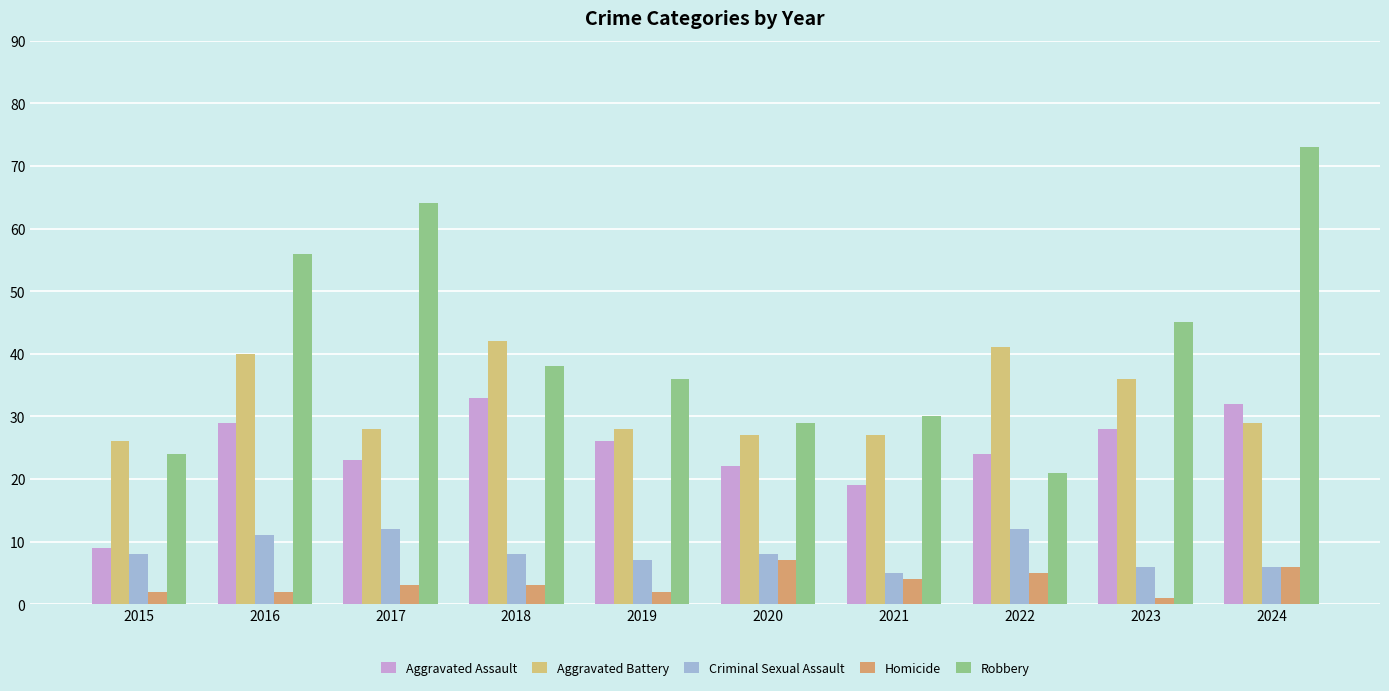

What is the difference between the highest and lowest values at 2024?

67